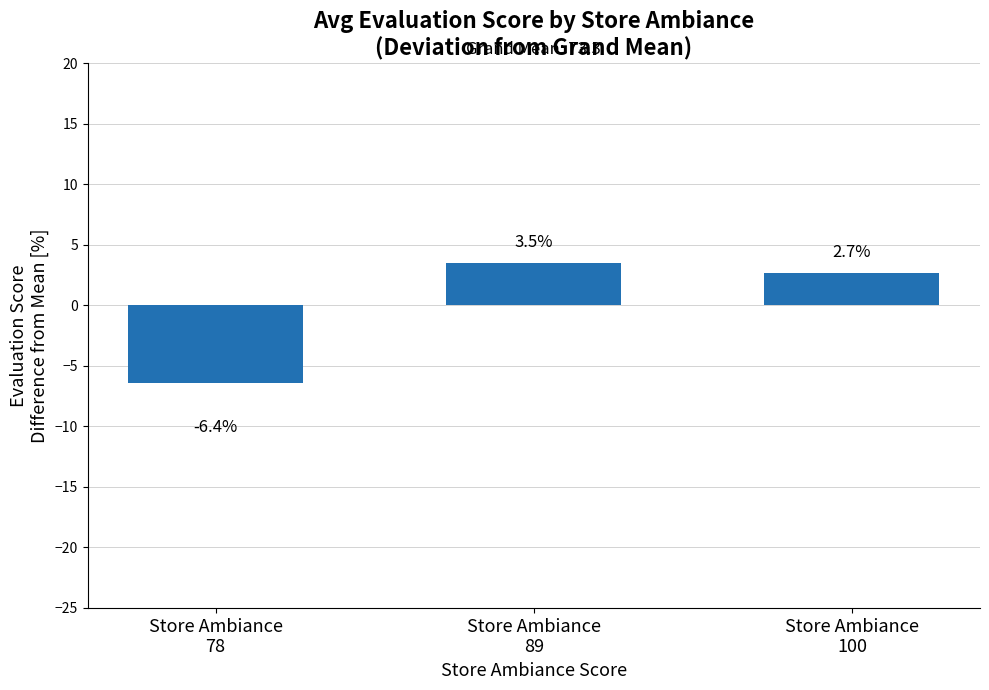

True or false: the data shows -1.6 at Store Ambiance
78.

False